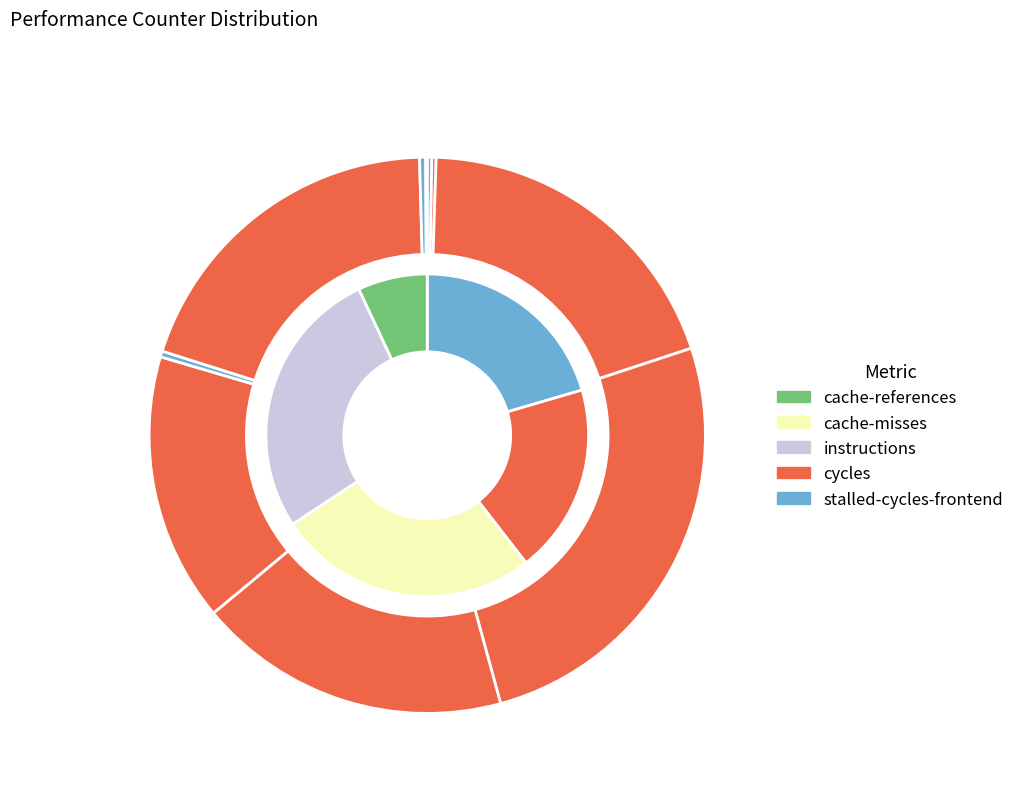

Is it true that cycles is 32% of the pie?

False